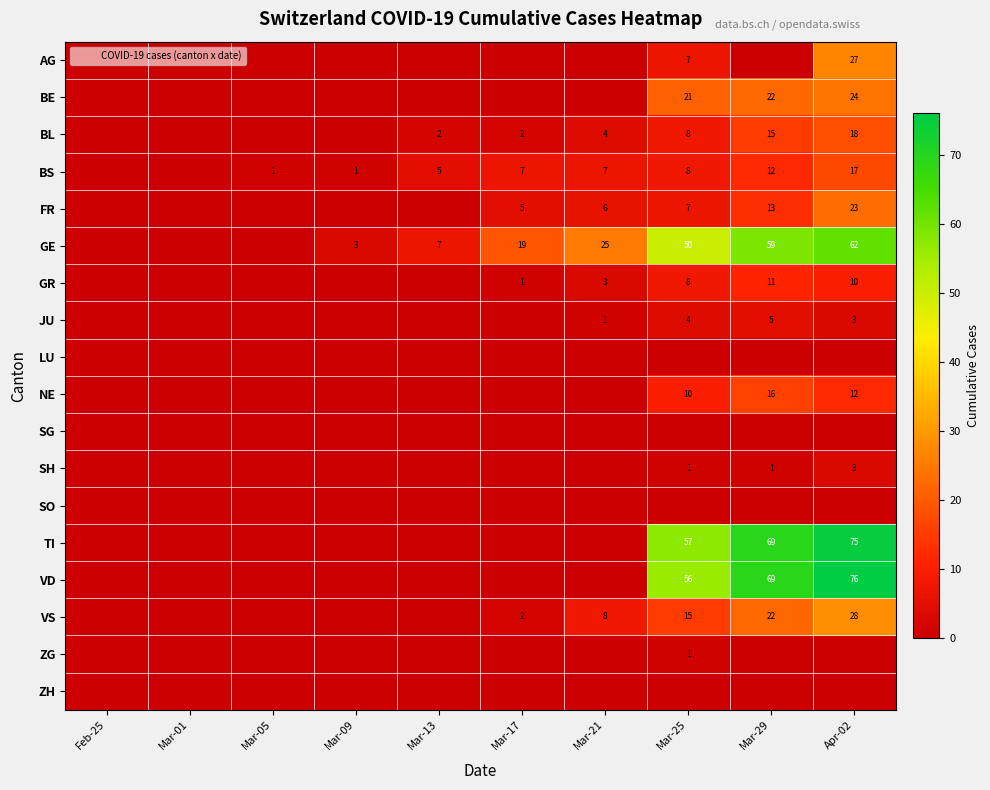

Rank the series at Mar-17 from highest to lowest value.

GE, BS, FR, BL, VS, GR, AG, BE, JU, LU, NE, SG, SH, SO, TI, VD, ZG, ZH